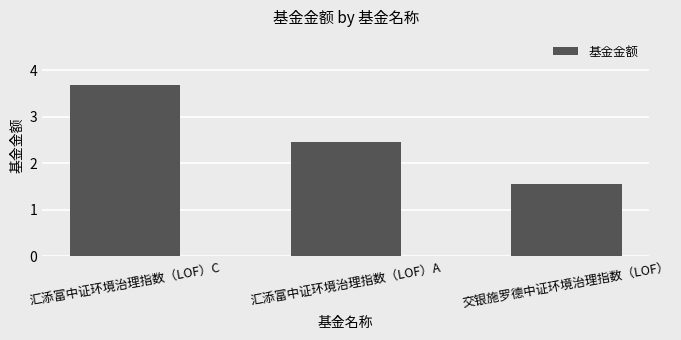

Reading left to right, list all the values displayed in this chart.

汇添富中证环境治理指数（LOF）C=3.7	汇添富中证环境治理指数（LOF）A=2.5	交银施罗德中证环境治理指数（LOF）=1.6